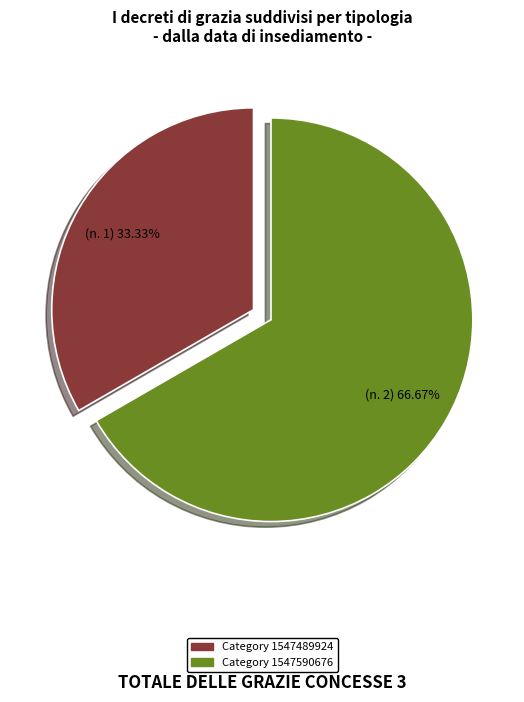

Is there a majority slice in this chart?

Yes